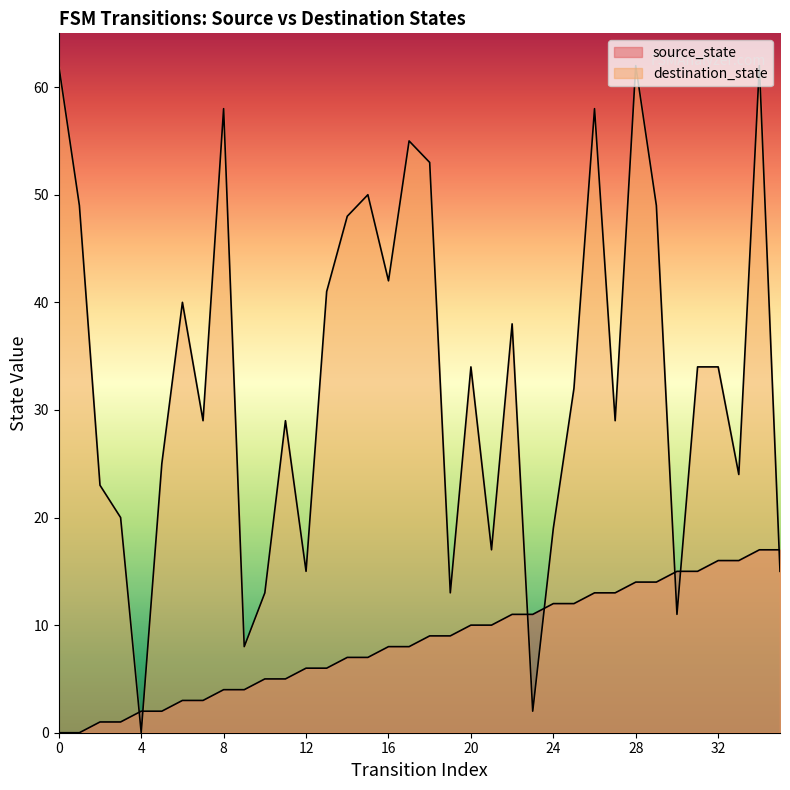

The source_state series shows 7 at 1. True or false?

False